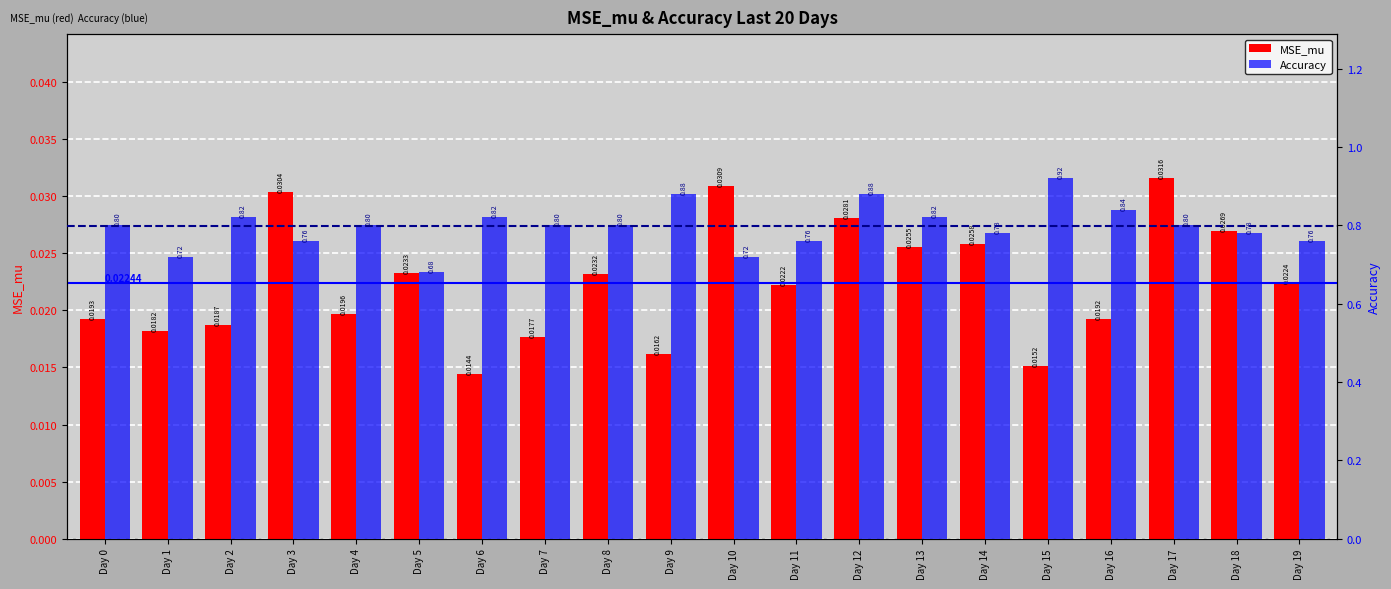

List the series in order of their overall mean, highest first.

Accuracy, MSE_mu